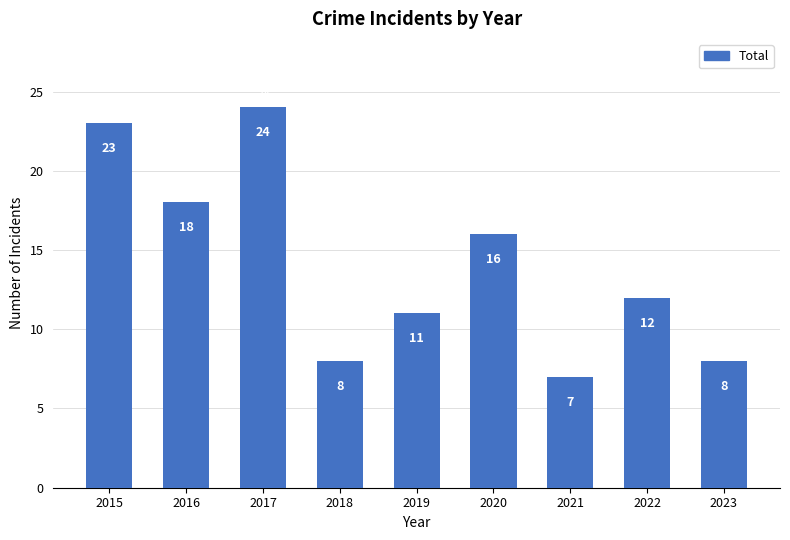

What is the value of the 1st bar from the left?

23